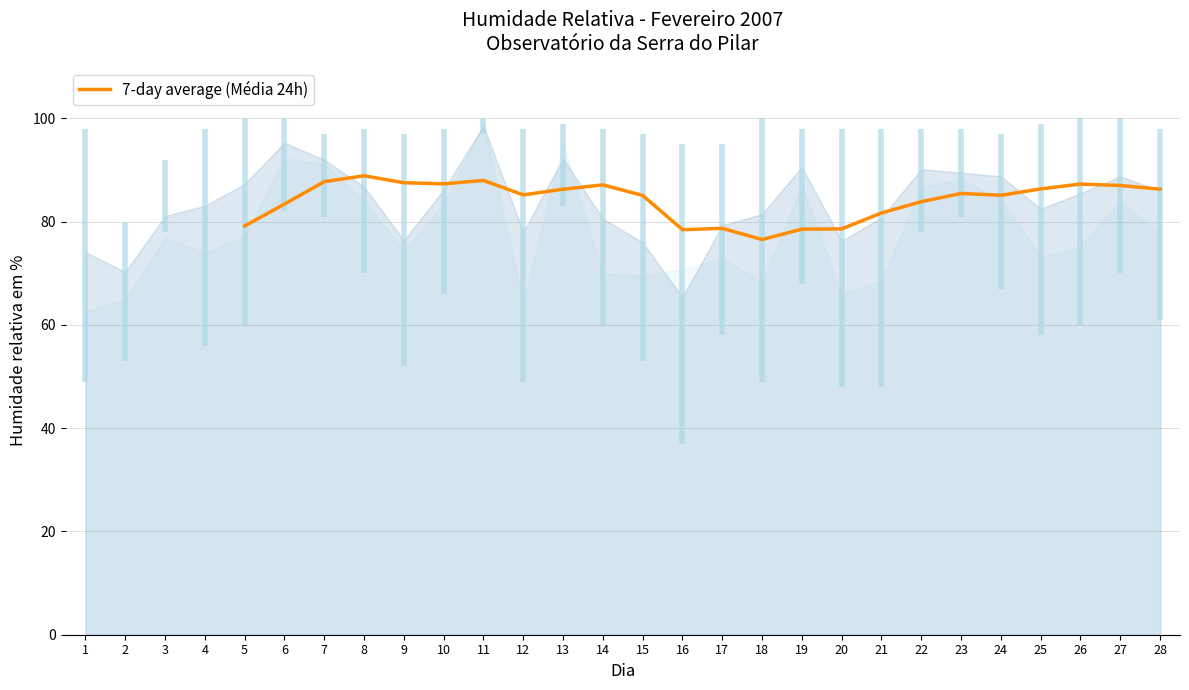

What is the lowest value of the 7-day average (Média 24h) series?

76.6